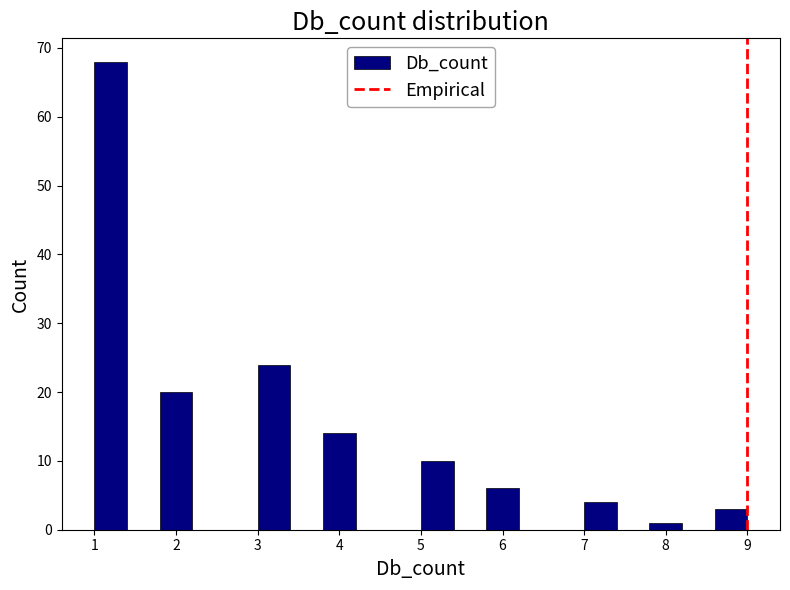

What is the height of the bar covering 1.0 to 1.4 on the x-axis? The values are not printed on the chart, so give them approximately, as read against the axis.

68